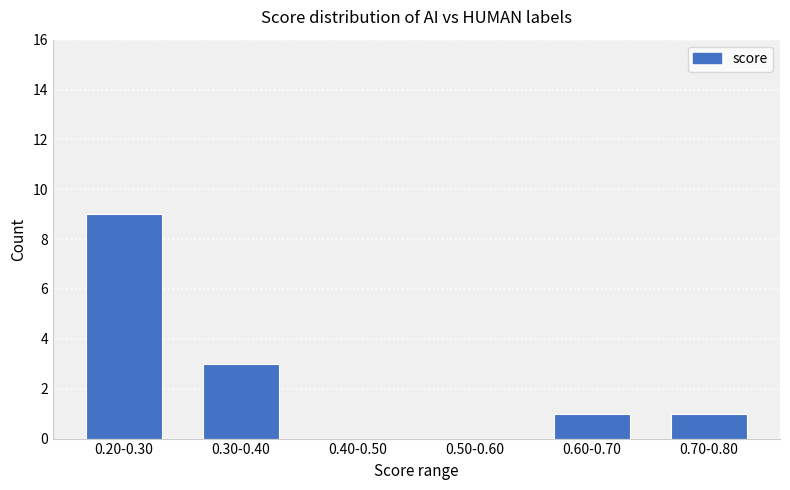

How many values are between 0 and 3?

5